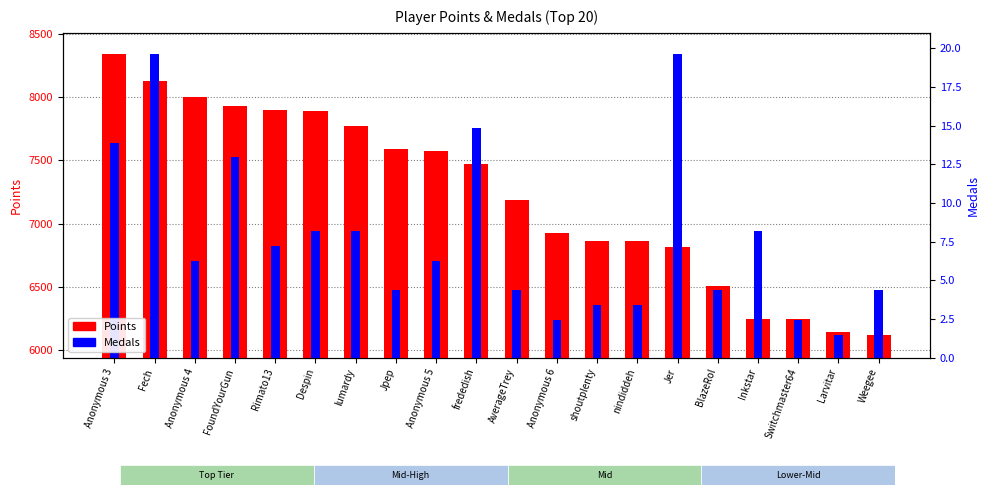

Rank the series at Jer from lowest to highest value.

Points, Medals